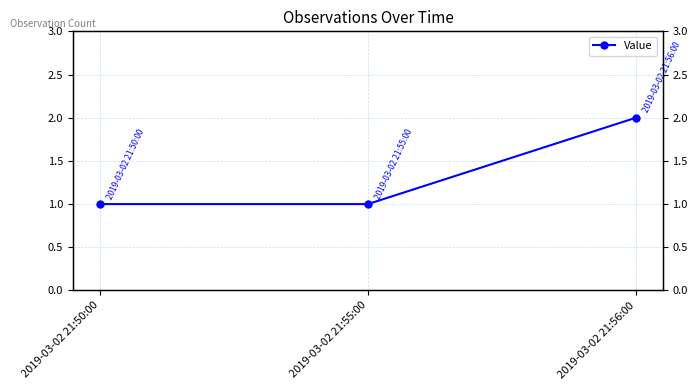

Approximately how many times larger is the value at 2019-03-02 21:55:00 compared to 2019-03-02 21:50:00?

1.0